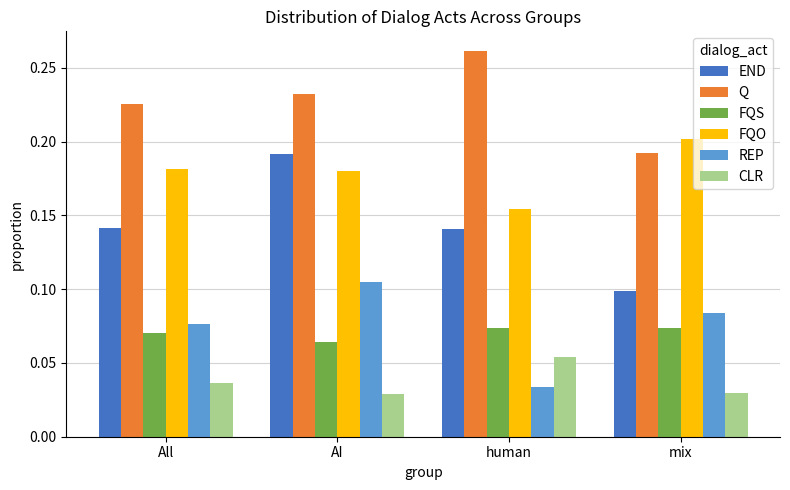

At how many categories does at least one series exceed 0?

4